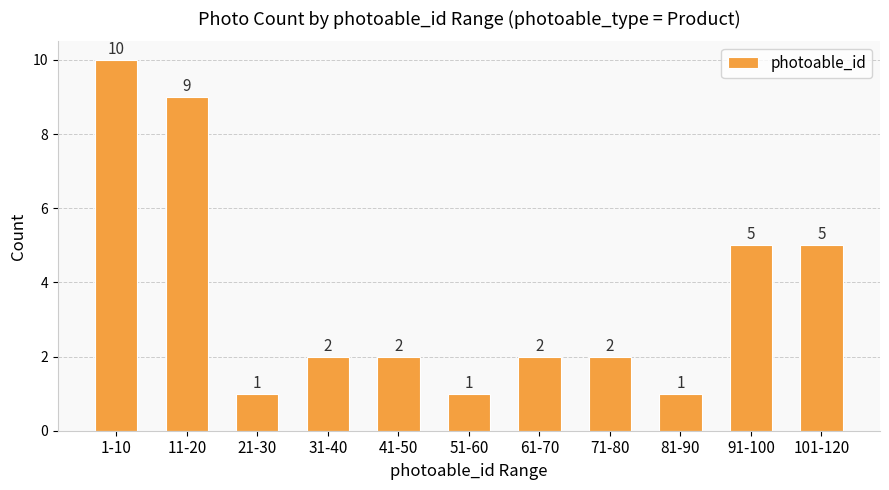

What is the change in value from 11-20 to 71-80?

-7